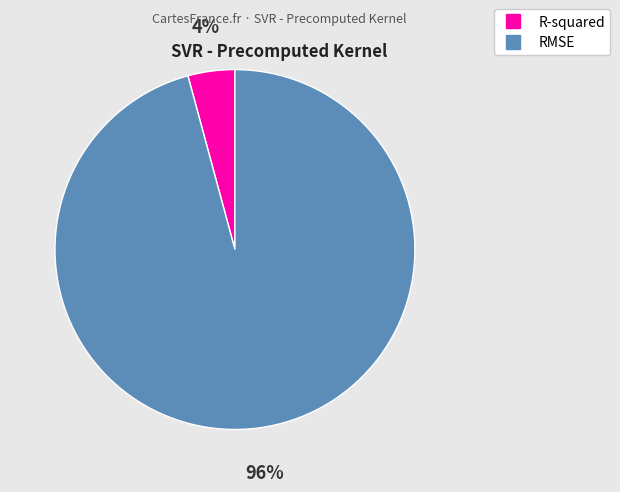

Between R-squared and RMSE, which is larger?

RMSE